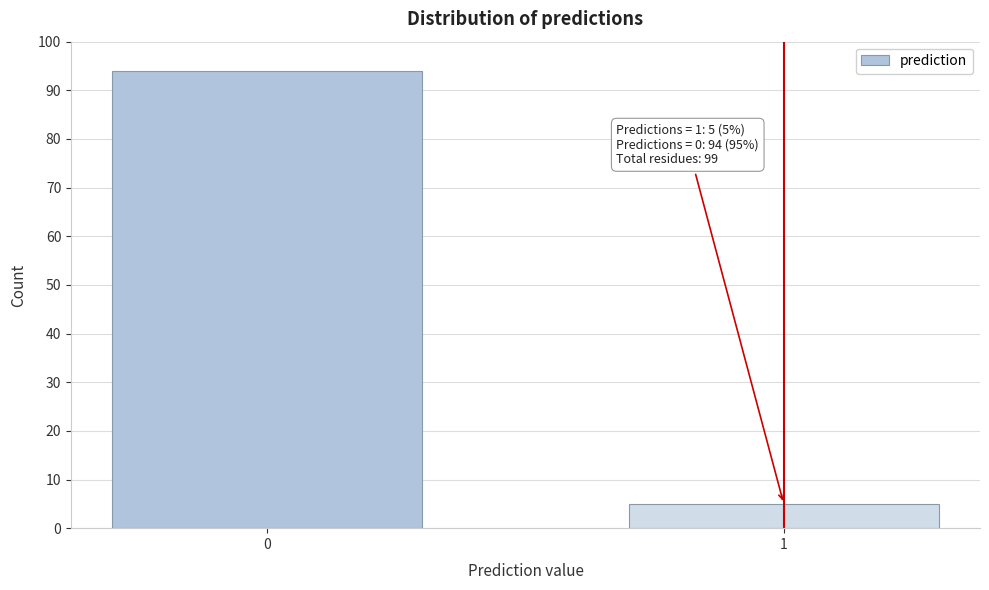

Reading left to right, transcribe all the data shown in this chart.

94	5